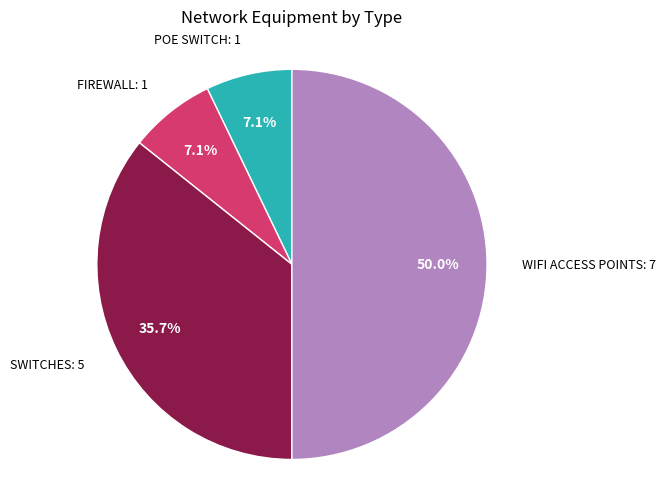

How many slices are in this pie chart?

4